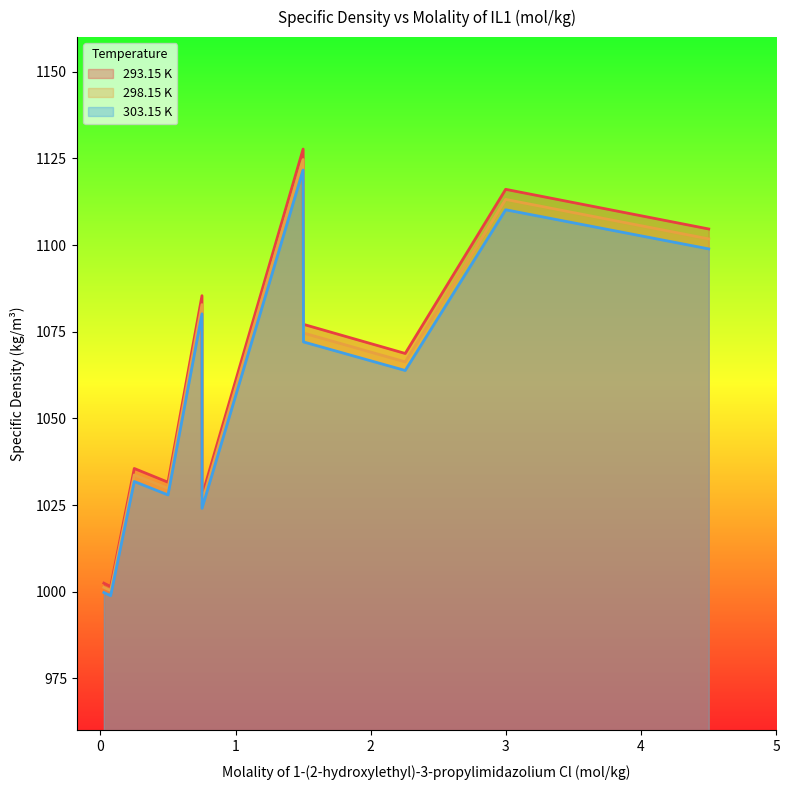

How many lines are shown in the chart?

3